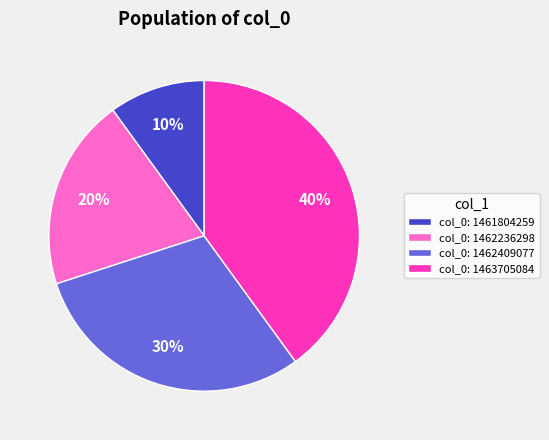

Is the sum of col_0: 1462409077 and col_0: 1463705084 greater than half?

Yes